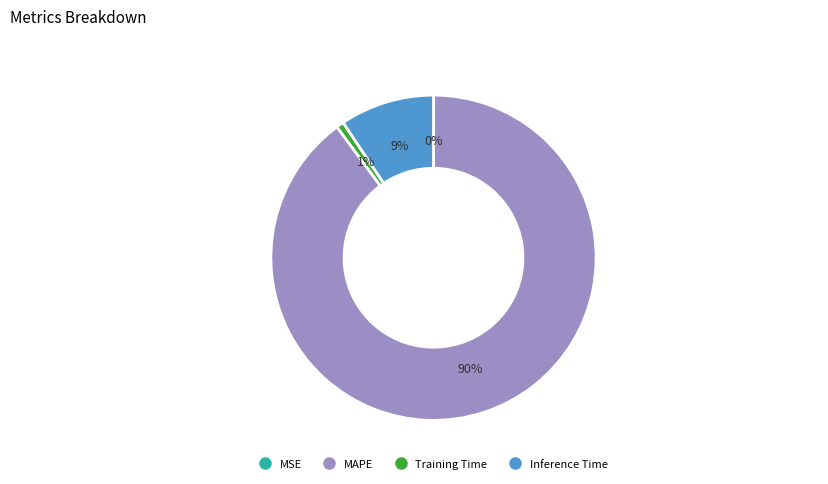

True or false: MAPE accounts for 95% of the total.

False